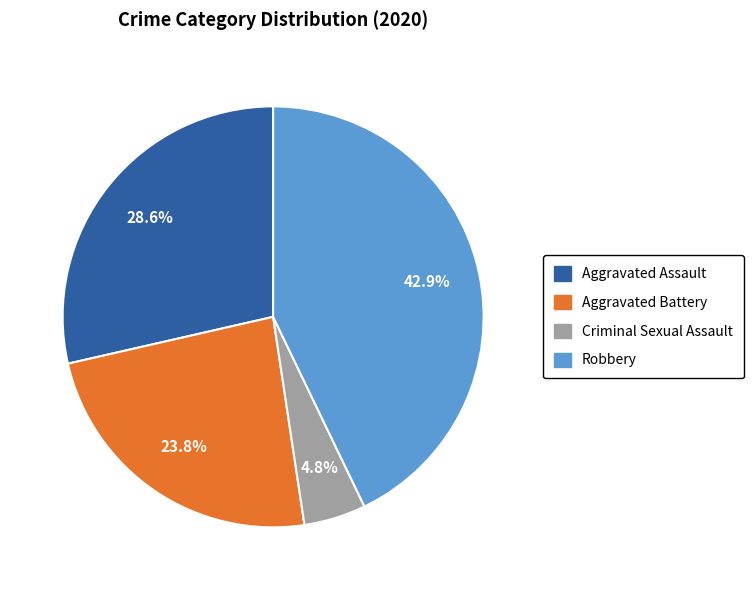

How many segments does this pie chart have?

4